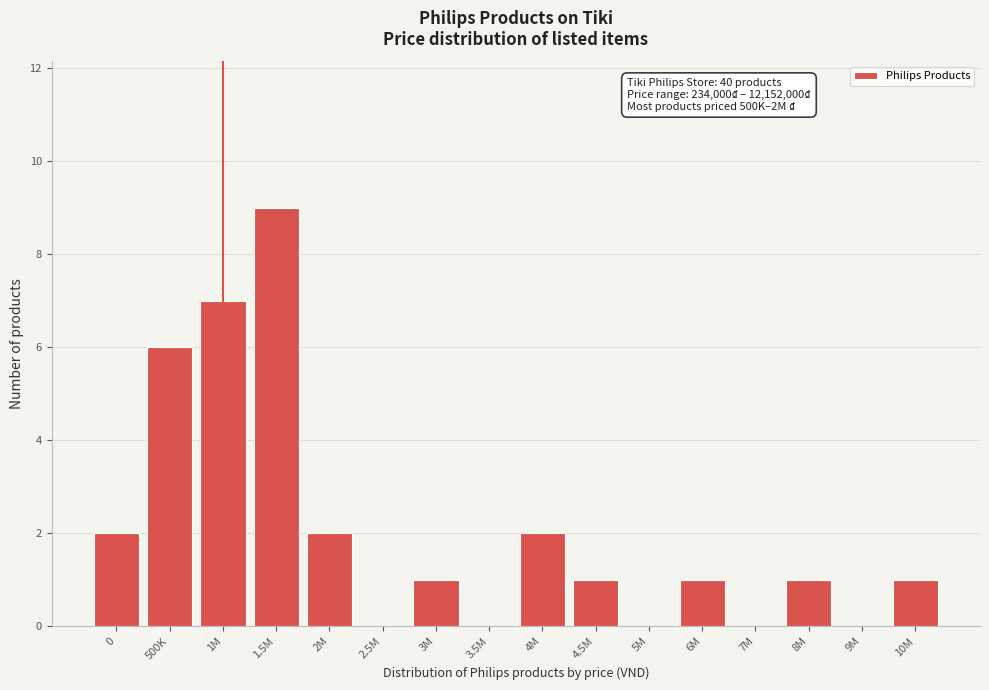

Reading left to right, extract all data points from this chart.

0=2	500K=6	1M=7	1.5M=9	2M=2	2.5M=0	3M=1	3.5M=0	4M=2	4.5M=1	5M=0	6M=1	7M=0	8M=1	9M=0	10M=1